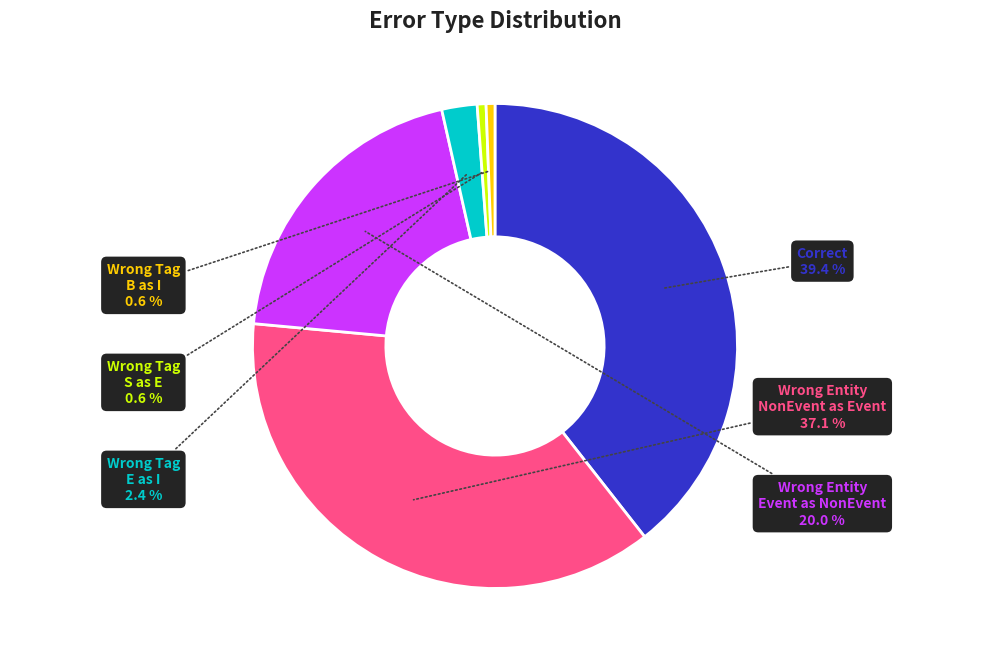

Is there a majority slice in this chart?

No